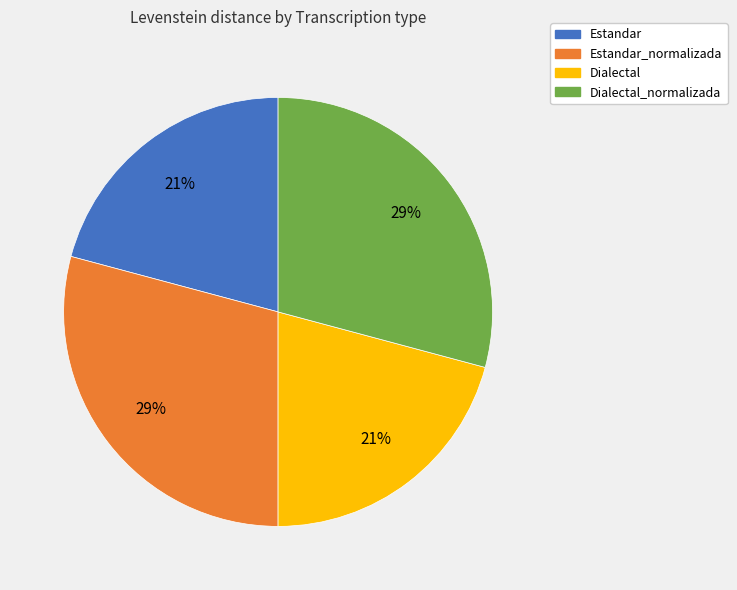

Is there any slice that represents more than half of the pie?

No